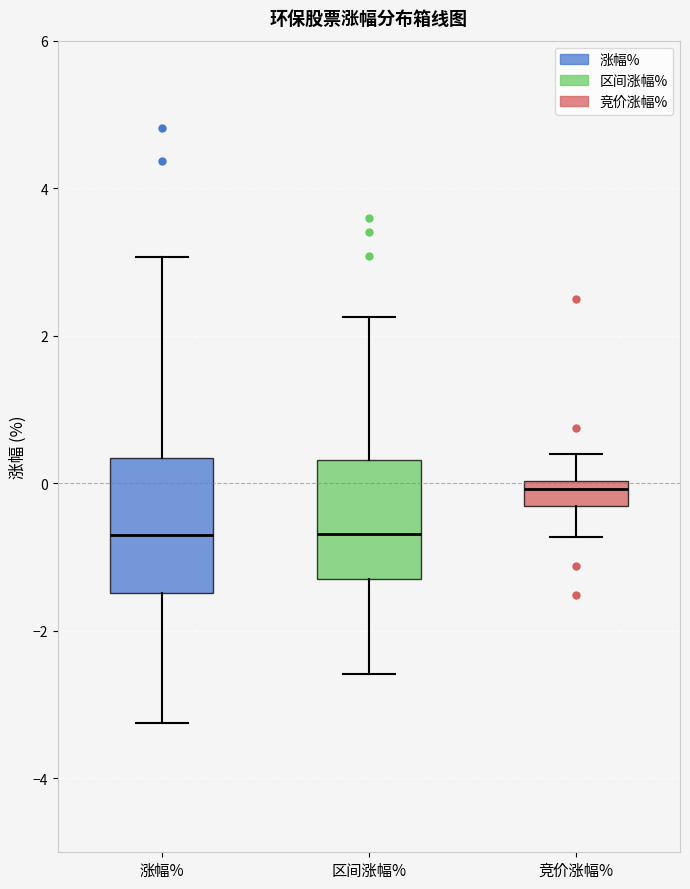

Where does the upper whisker of the box for 竞价涨幅% end on the y-axis? The values are not printed on the chart, so give them approximately, as read against the axis.

0.4